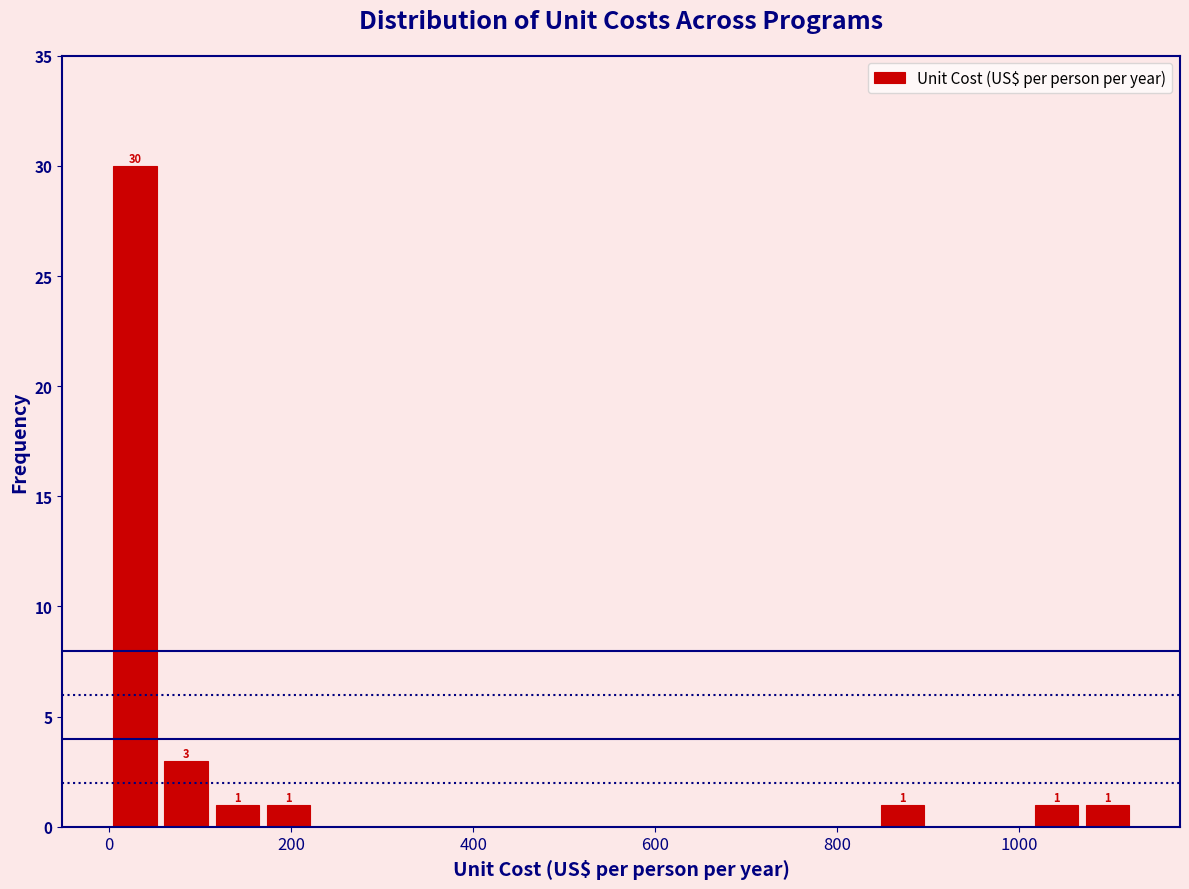

Read against the x-axis, roughly where is the centre of the tallest bar?

20